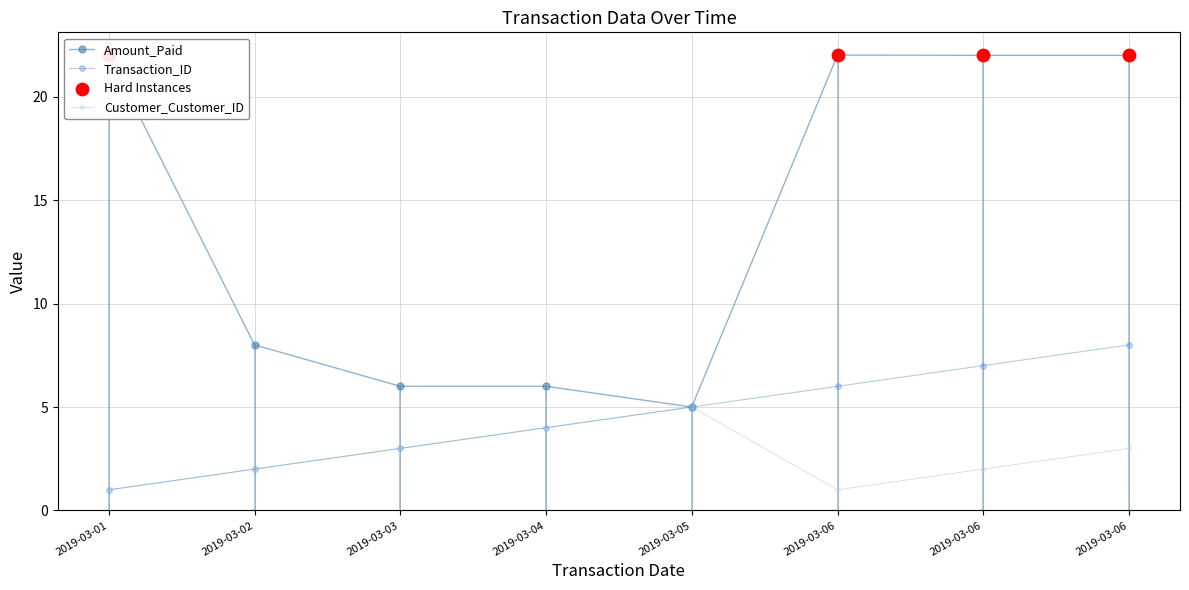

How many lines are shown in the chart?

3